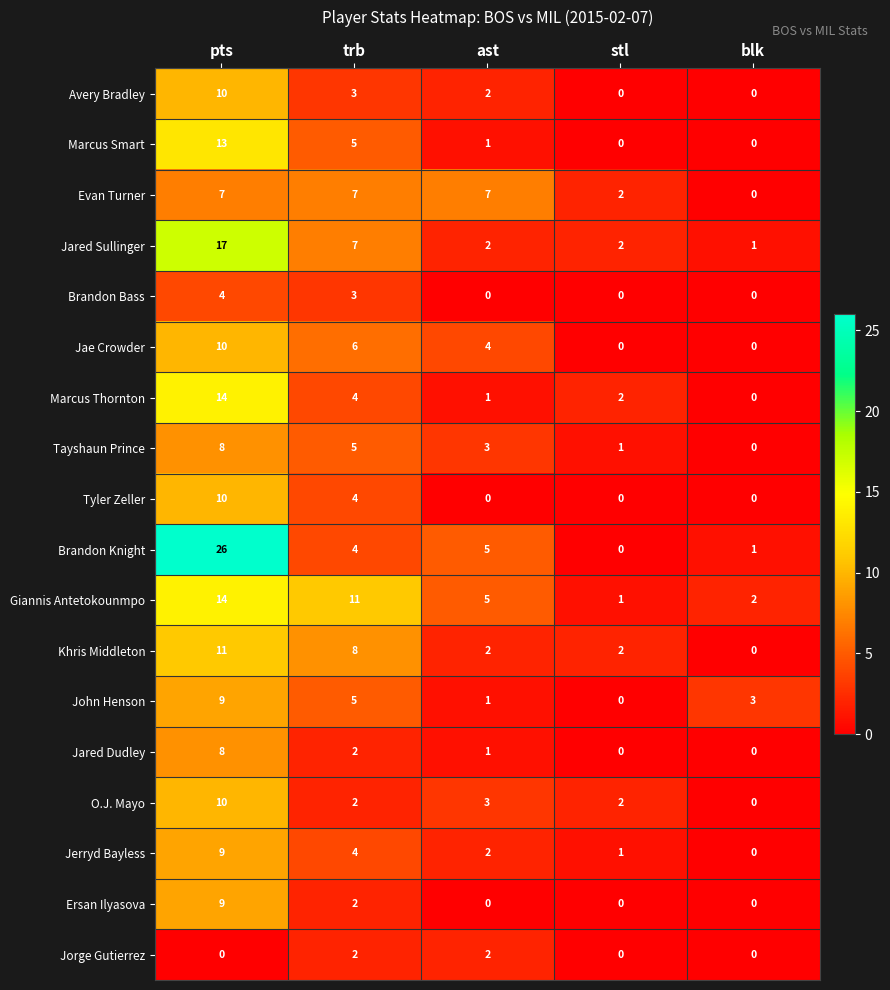

Which series has the widest spread of values?

Brandon Knight